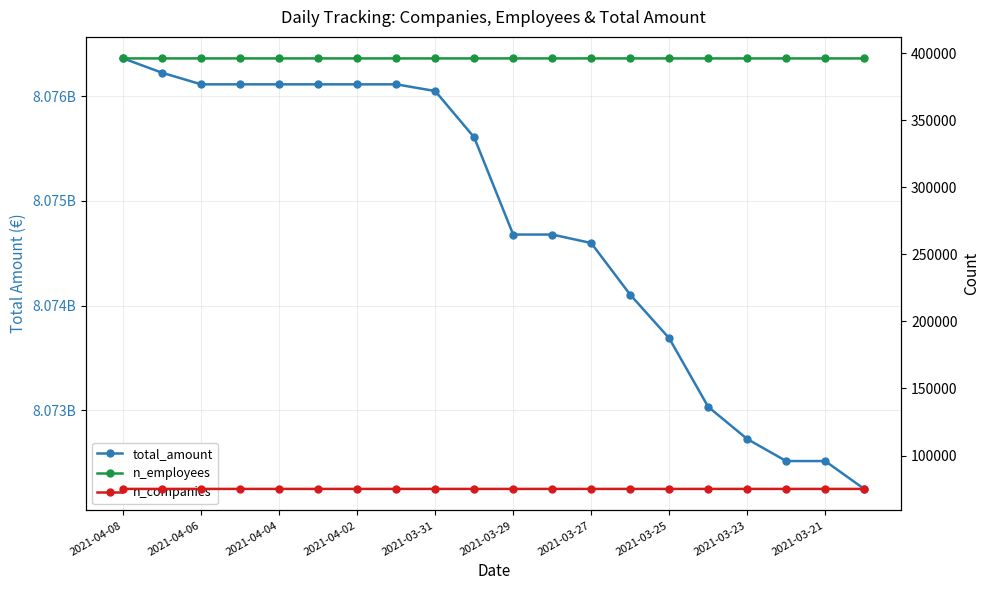

What is the value of the n_companies point at the 12th from the left?

75143